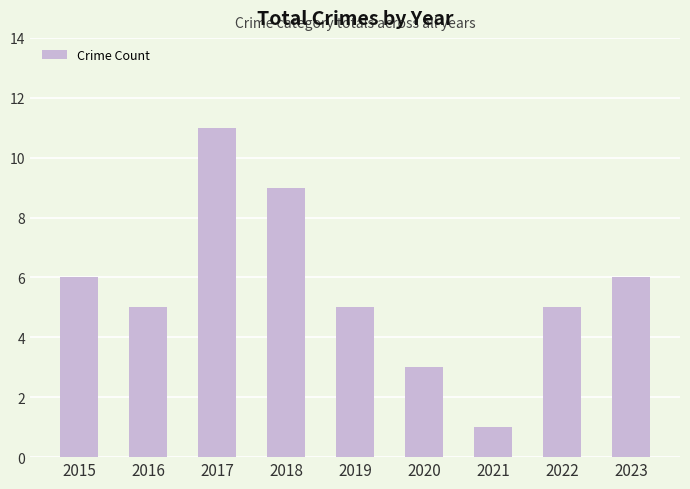

The value at 2018 is 3. True or false?

False